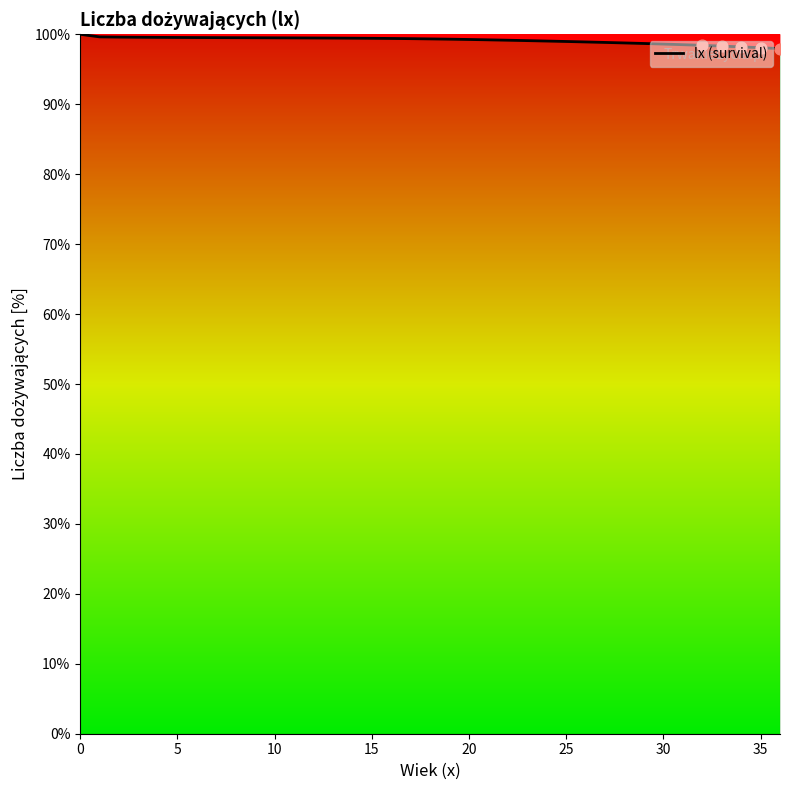

What is the difference between the maximum and minimum values?

2.0